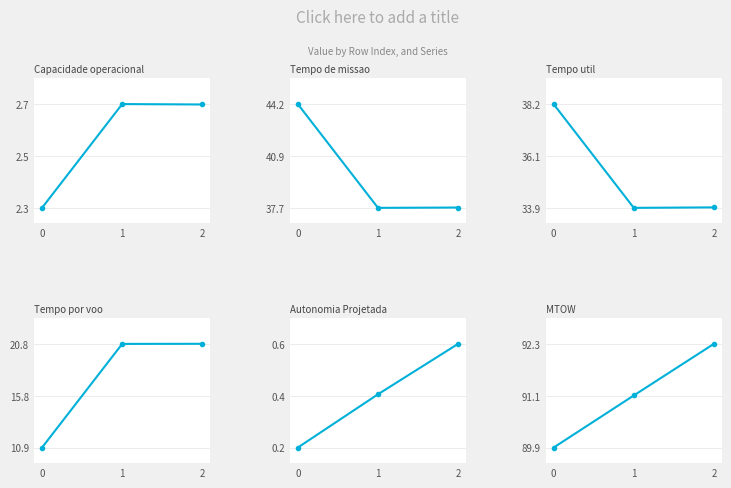

Which category has the highest value across all series?

2